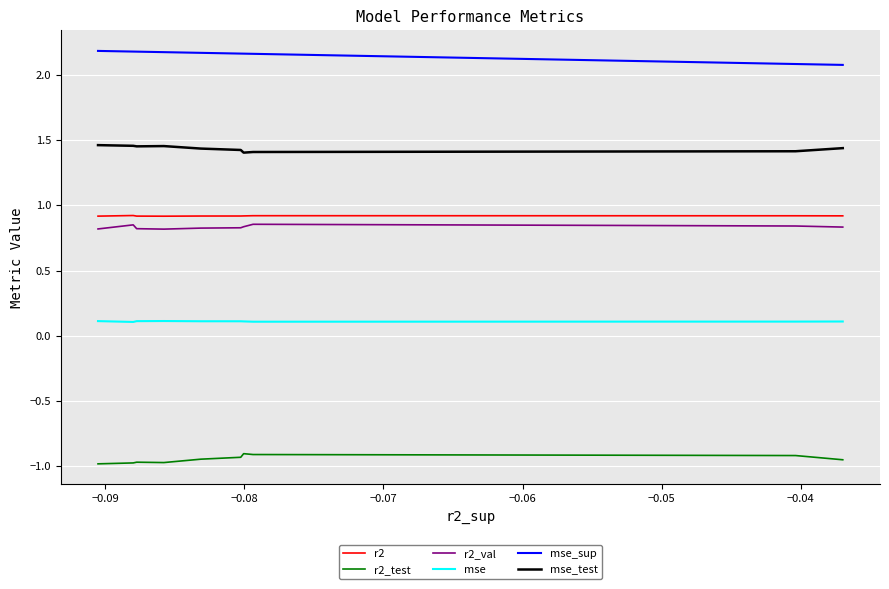

How many interior local valleys does the mse_test series have?

2